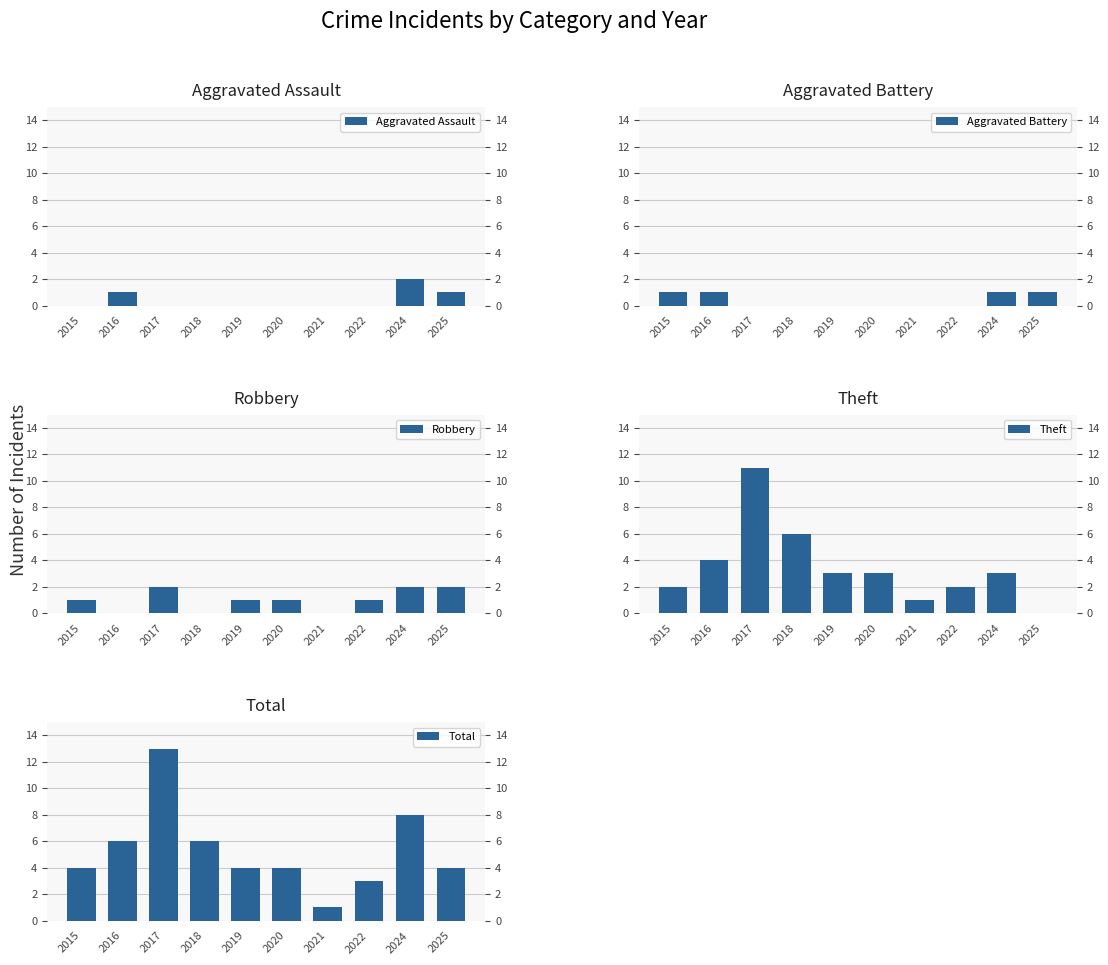

Rank the series by their maximum value, from lowest to highest.

Aggravated Battery, Aggravated Assault, Robbery, Theft, Total